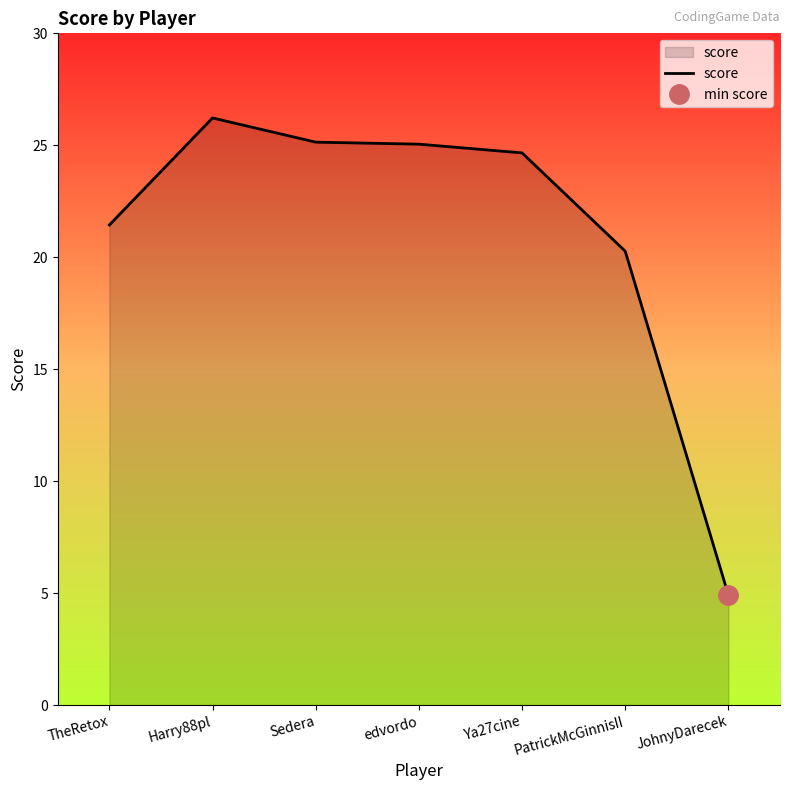

What is the average value?

21.1